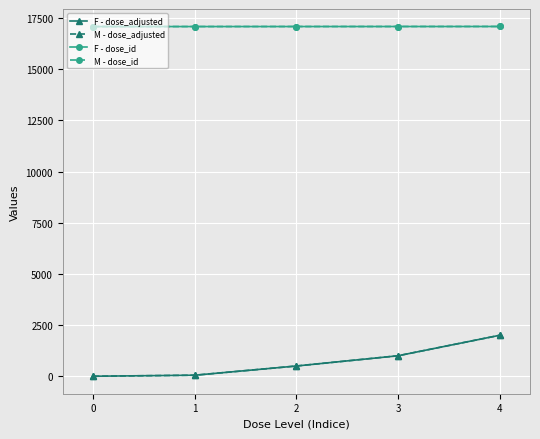

What is the value of the M - dose_id point at the 4th from the left?

17091